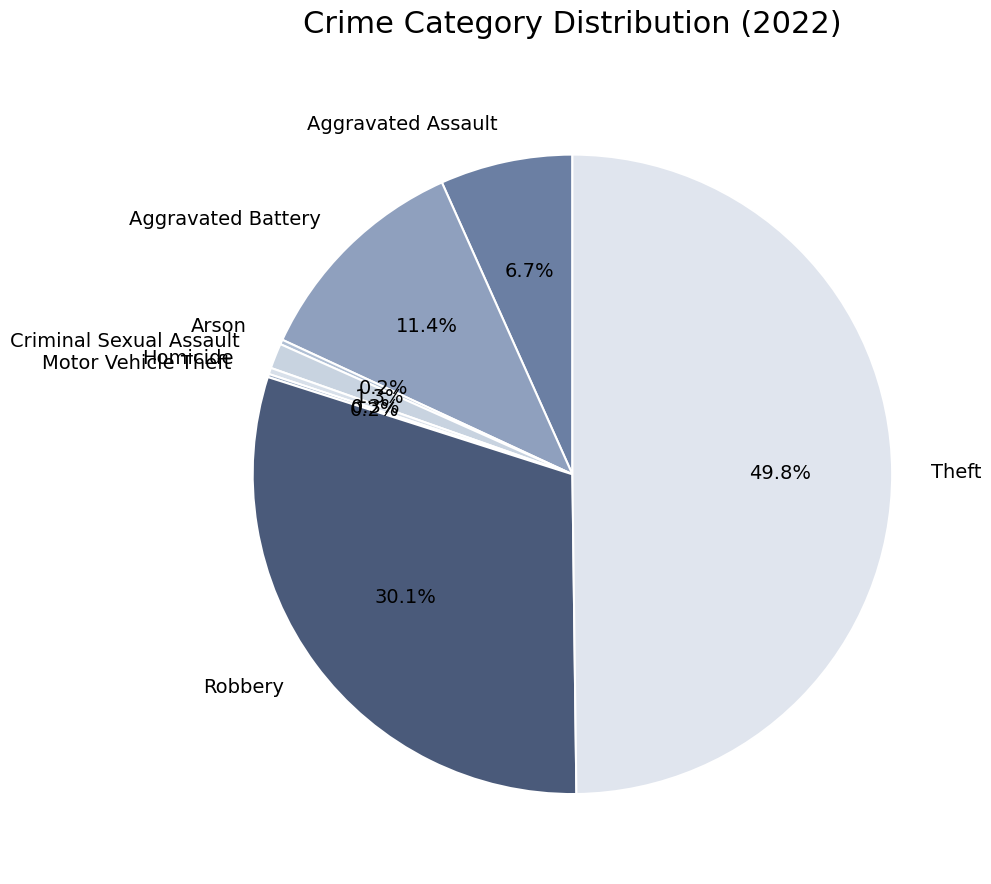

Does Aggravated Battery represent more than half of the total?

No